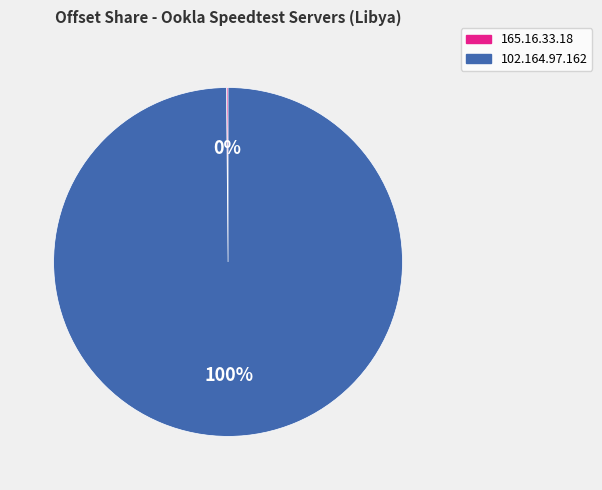

What is the largest slice in the pie chart?

102.164.97.162